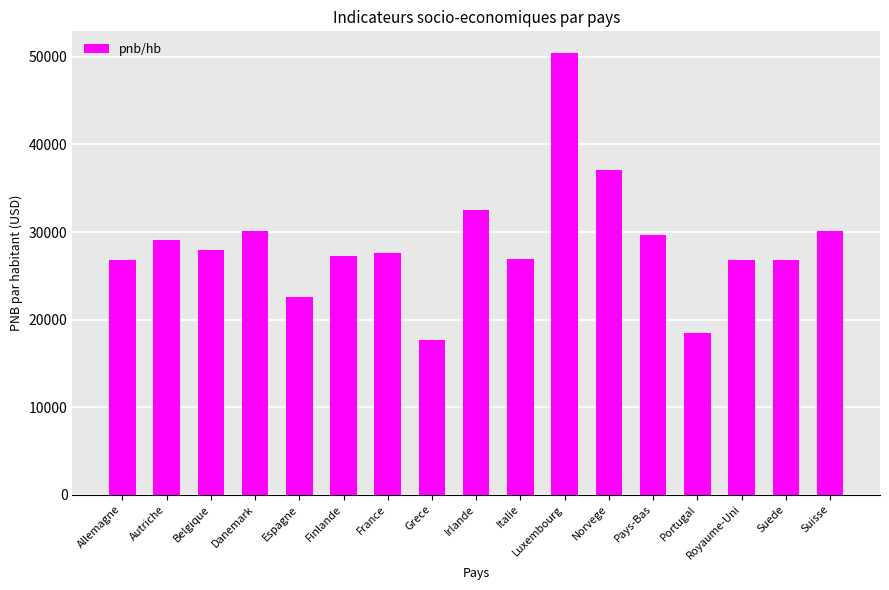

True or false: the data shows 15185 at Belgique.

False